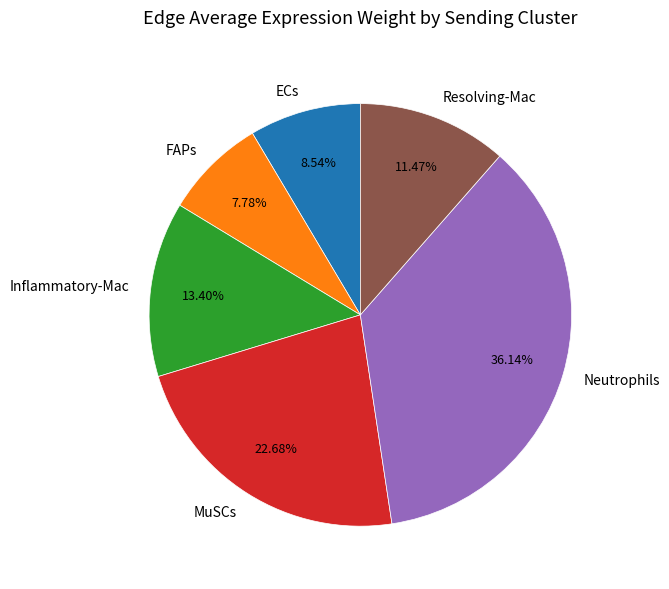

Count the number of slices in the pie.

6